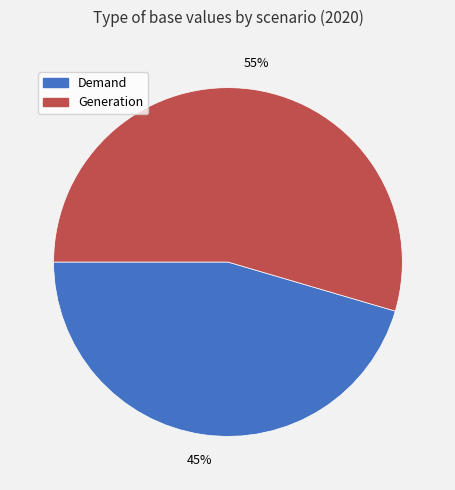

Is there a majority slice in this chart?

Yes